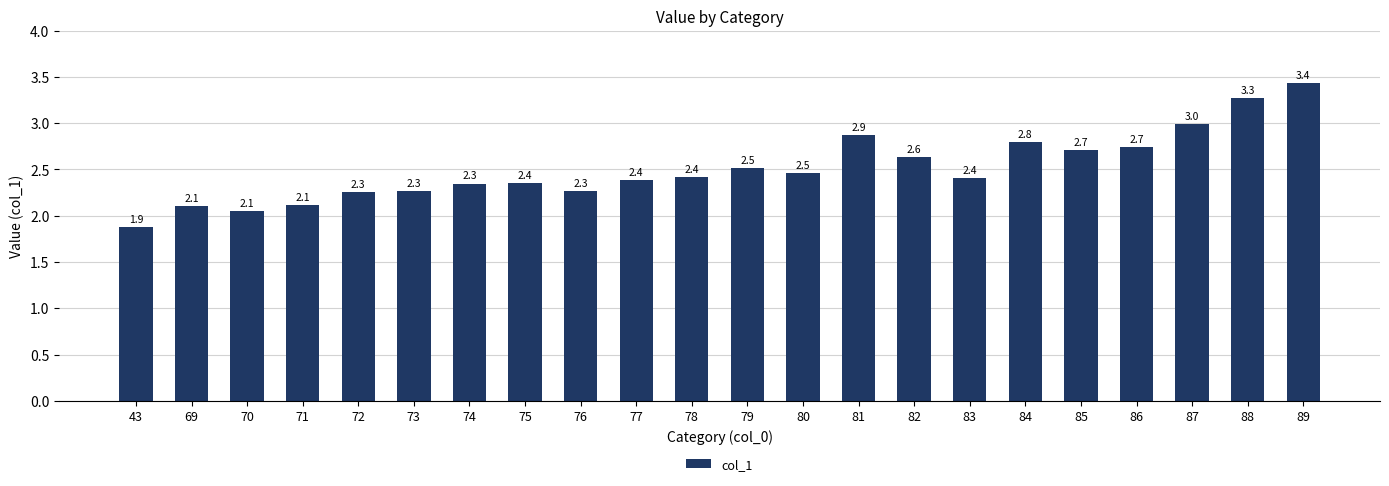

What is the change in value from 82 to 88?

+0.6